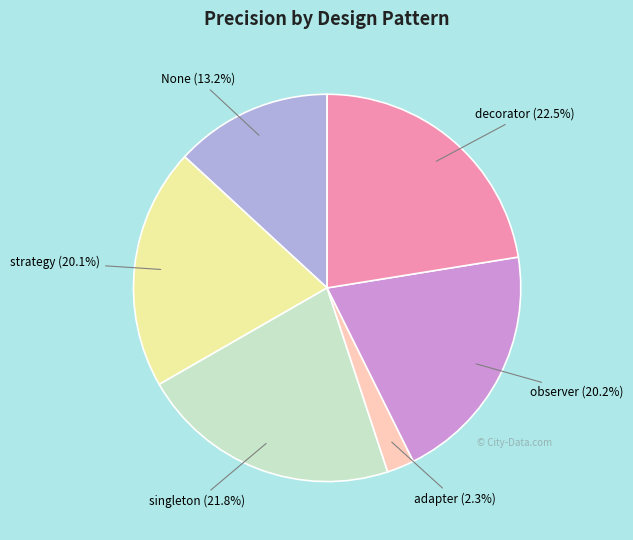

Is there a majority slice in this chart?

No